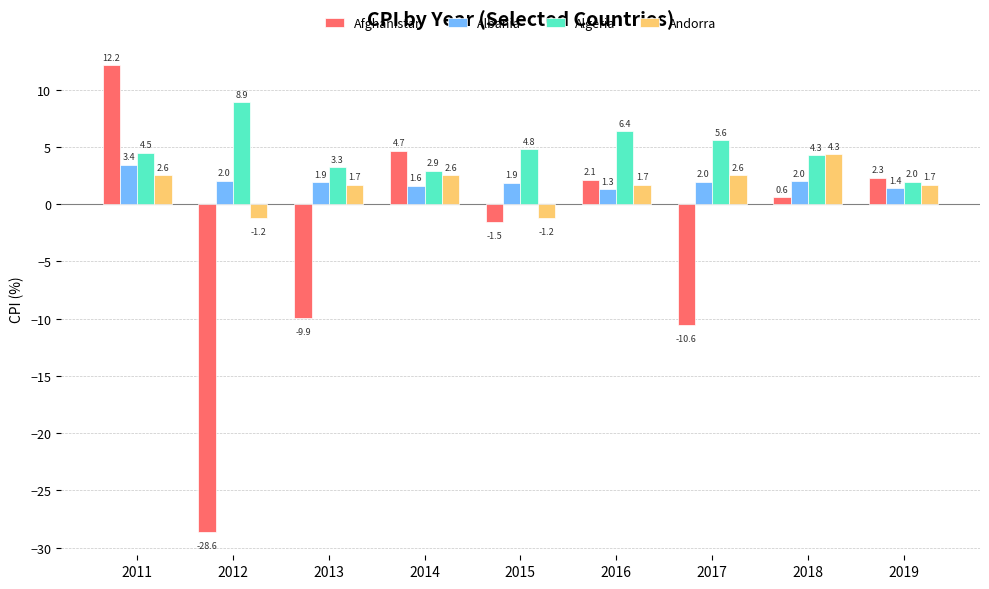

Reading left to right, list all the values displayed in this chart.

Afghanistan: 12.2	-28.6	-9.9	4.7	-1.5	2.1	-10.6	0.6	2.3
Albania: 3.4	2.0	1.9	1.6	1.9	1.3	2.0	2.0	1.4
Algeria: 4.5	8.9	3.3	2.9	4.8	6.4	5.6	4.3	2.0
Andorra: 2.6	-1.2	1.7	2.6	-1.2	1.7	2.6	4.3	1.7